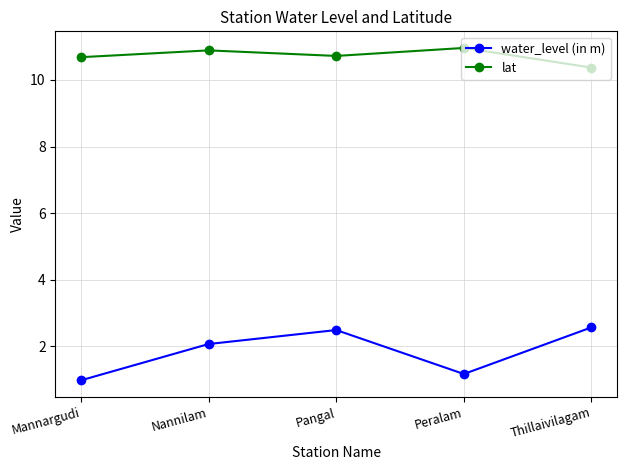

How many interior local peaks does the water_level (in m) series have?

1